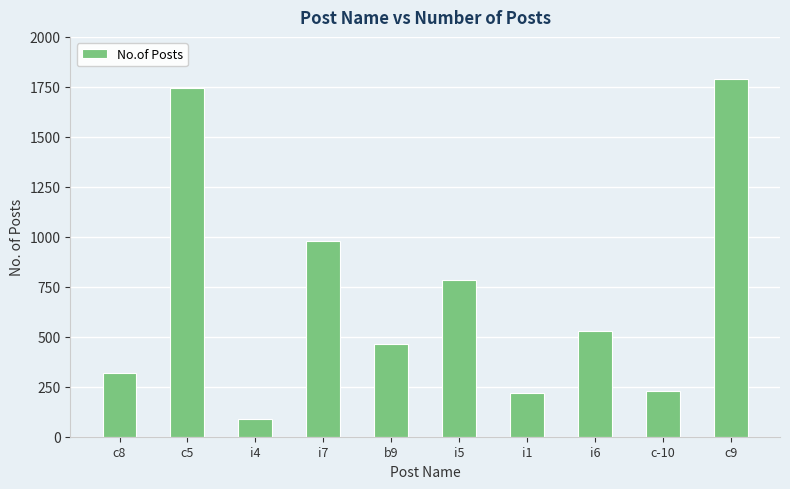

Approximately how many times larger is the value at i1 compared to c8?

0.7